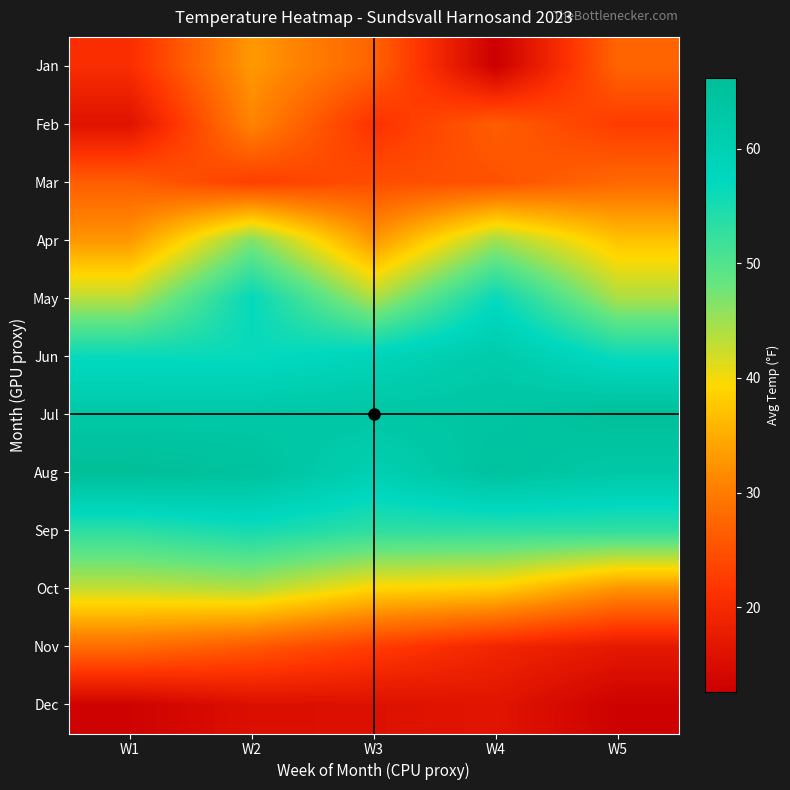

Reading right to left, extract all data points from this chart.

Jan: W5=27.3	W4=12.6	W3=27.2	W2=33.1	W1=20.6
Feb: W5=22.6	W4=26.5	W3=21.3	W2=31.0	W1=16.0
Mar: W5=27.8	W4=25.1	W3=24.7	W2=22.9	W1=26.6
Apr: W5=37.2	W4=44.8	W3=32.8	W2=46.7	W1=32.8
May: W5=44.2	W4=56.6	W3=44.0	W2=56.8	W1=43.5
Jun: W5=56.1	W4=61.8	W3=58.6	W2=56.4	W1=56.5
Jul: W5=65.9	W4=63.7	W3=63.4	W2=62.8	W1=62.8
Aug: W5=62.6	W4=64.8	W3=60.1	W2=65.0	W1=66.2
Sep: W5=52.9	W4=53.0	W3=53.0	W2=55.4	W1=53.2
Oct: W5=32.6	W4=38.2	W3=39.1	W2=43.8	W1=42.8
Nov: W5=17.1	W4=19.3	W3=22.7	W2=26.1	W1=28.4
Dec: W5=13.0	W4=16.3	W3=15.7	W2=15.4	W1=13.2